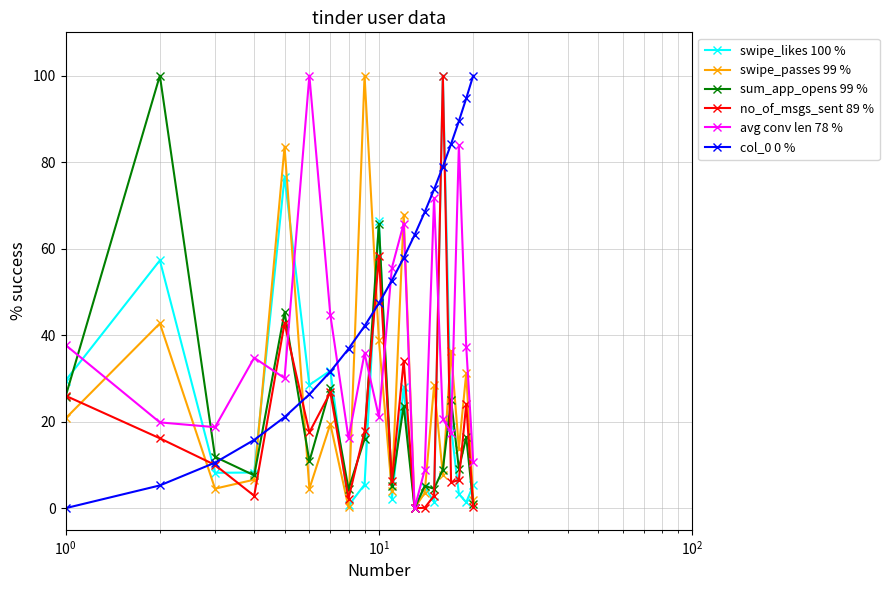

Which series ends up on top after the final intersection of sum_app_opens 99 % and col_0 0 %?

col_0 0 %